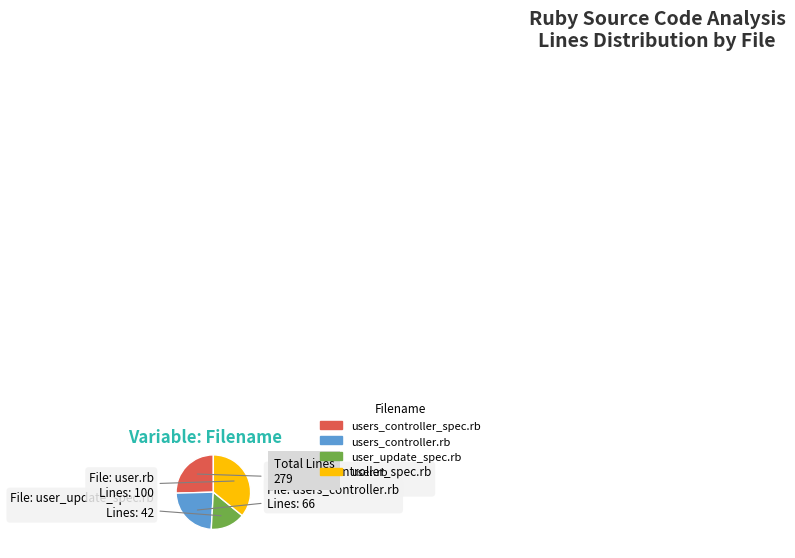

Rank the categories by value from lowest to highest.

user_update_spec.rb, users_controller.rb, users_controller_spec.rb, user.rb